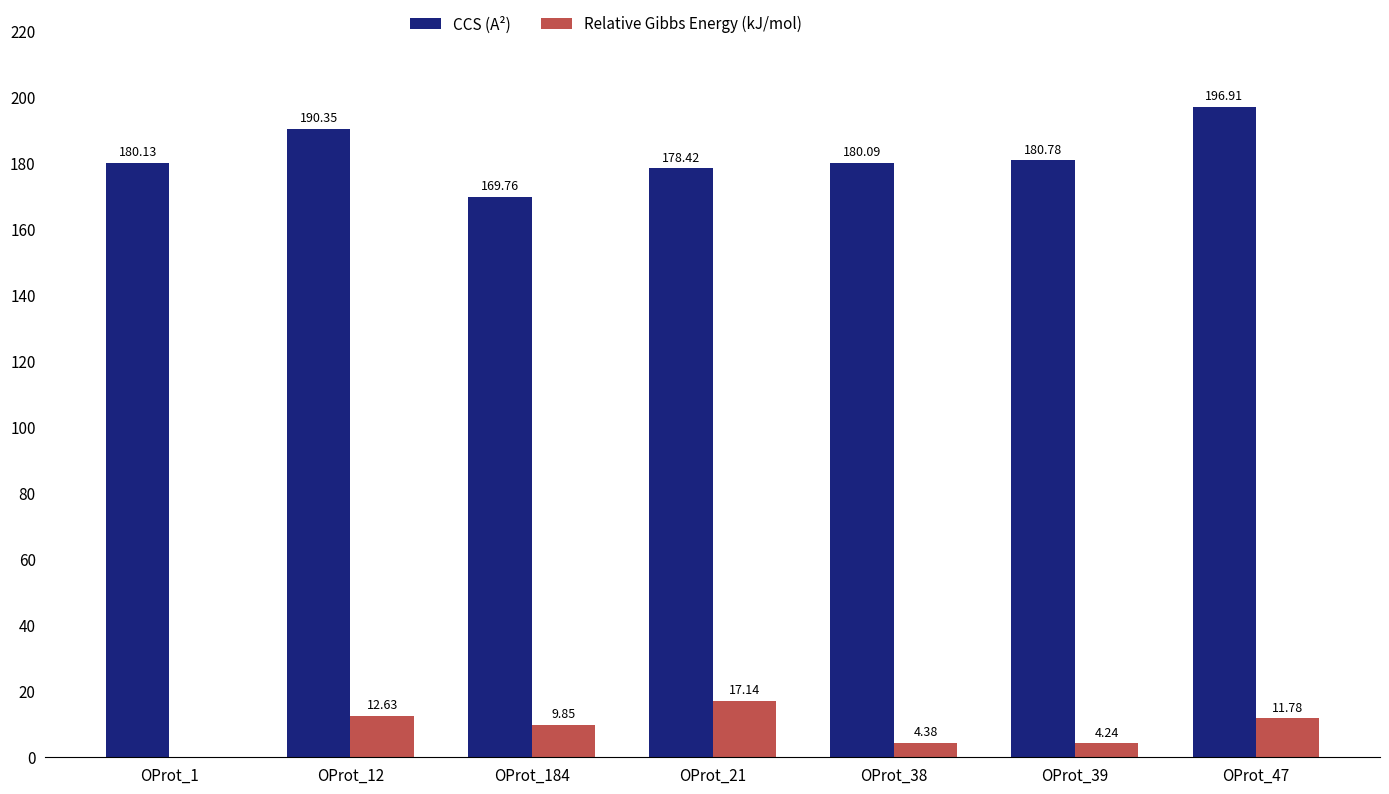

What are all the series names shown in the legend?

CCS (A²), Relative Gibbs Energy (kJ/mol)